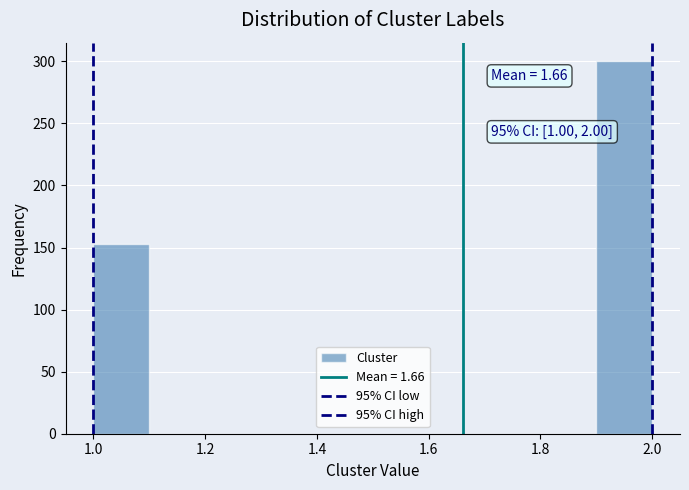

Over which range of the x-axis is the bar tallest?

1.9 to 2.0